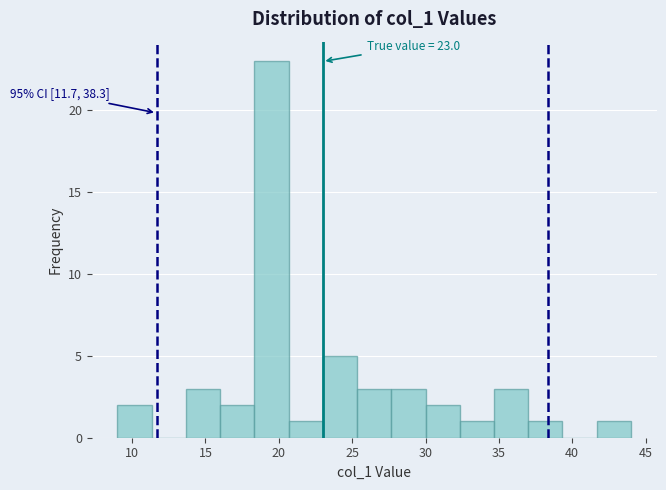

Which range on the x-axis has the tallest bar?

18.5 to 20.5